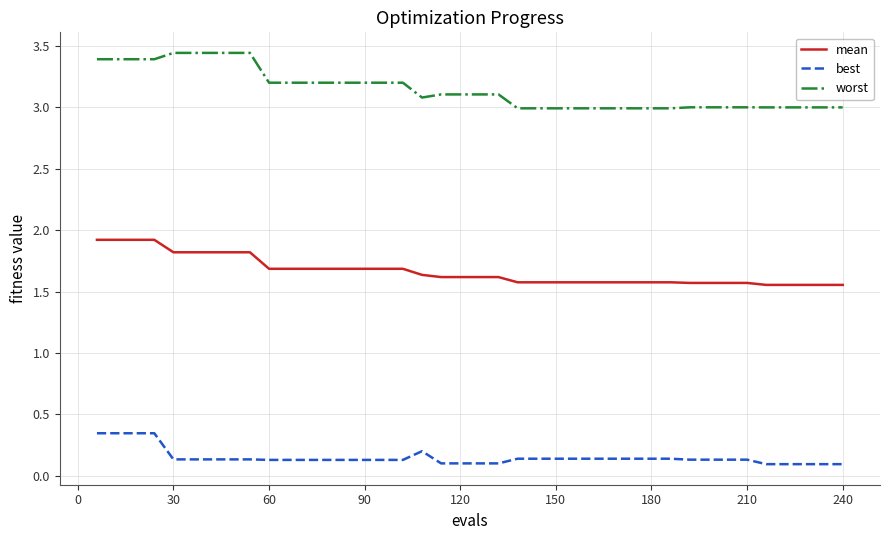

What is the minimum value for worst?

3.0